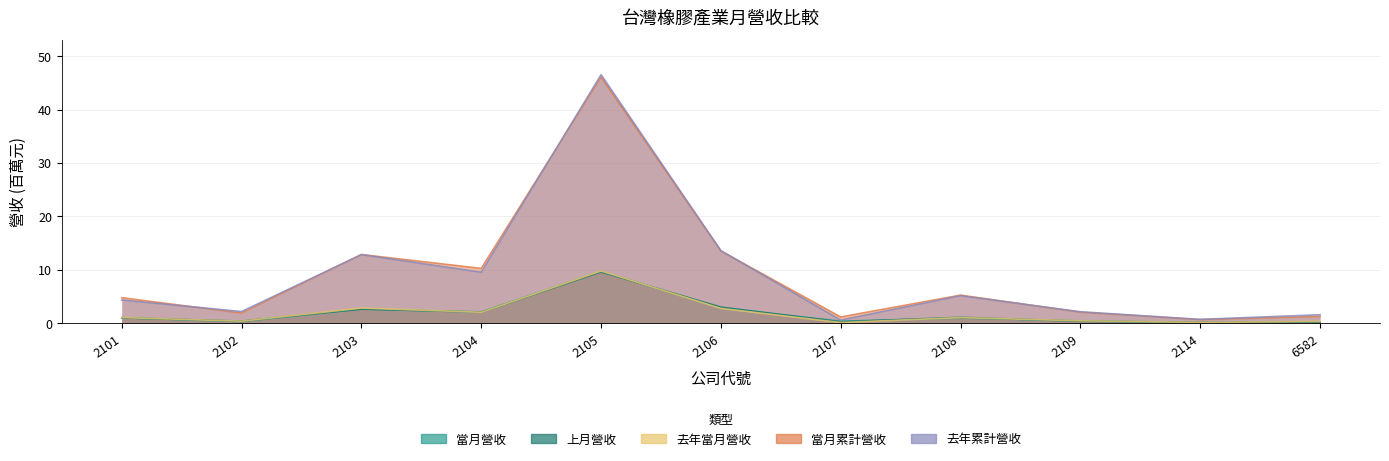

What is the sum of the 當月累計營收 values at 2104 and 6582?

11.5